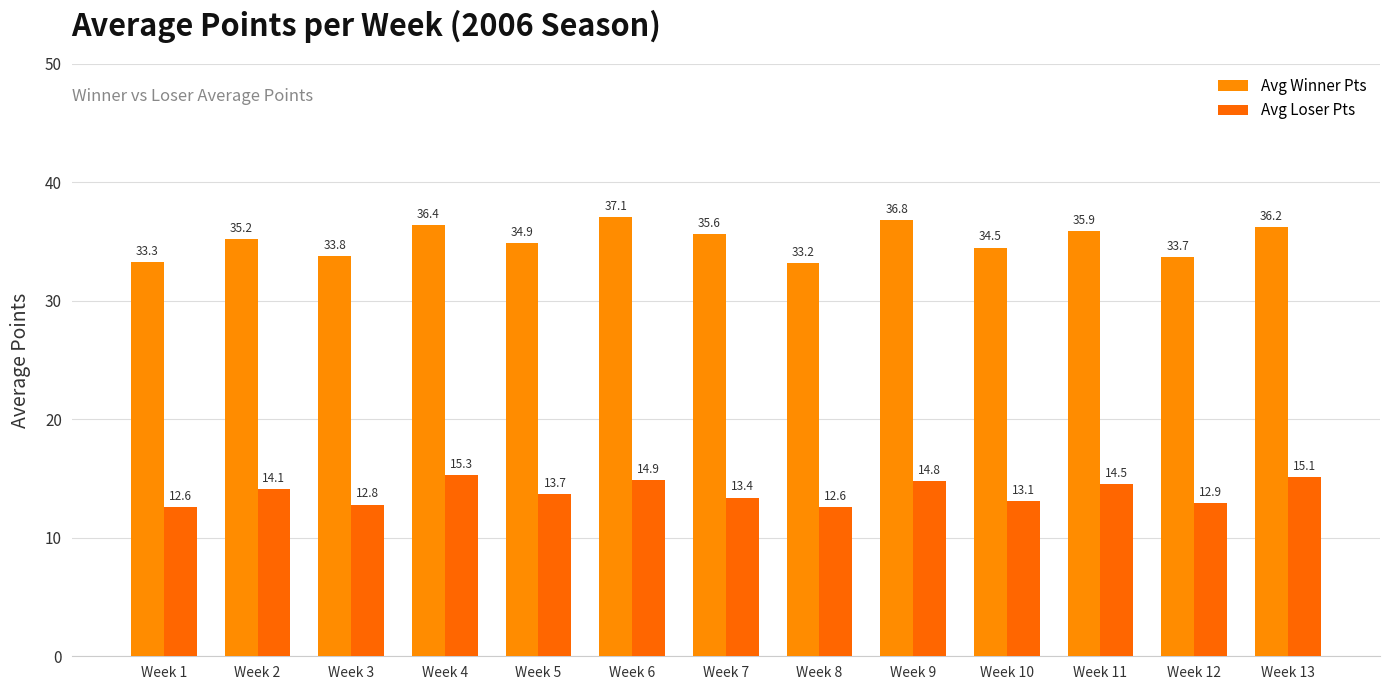

What is the lowest value of the Avg Loser Pts series?

12.6